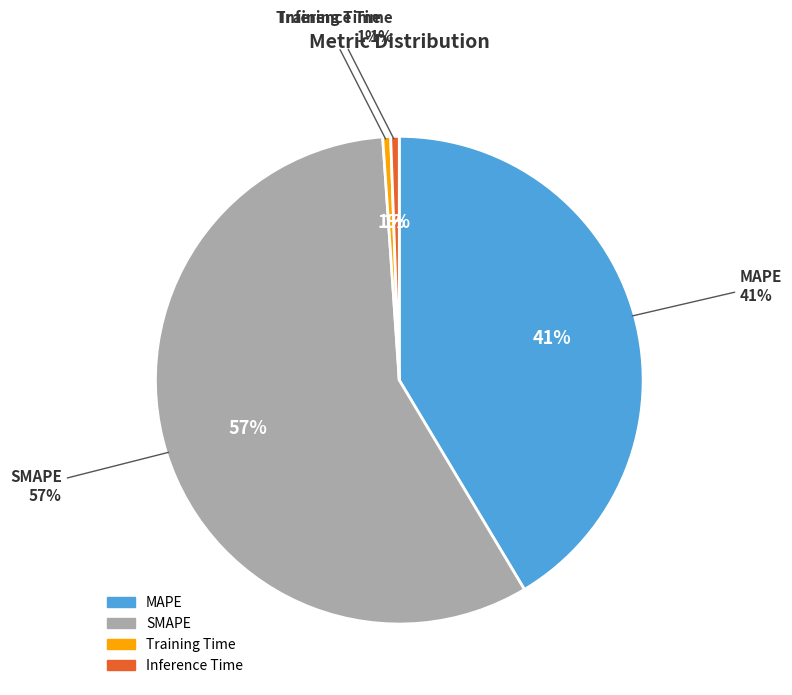

What is the largest slice in the pie chart?

SMAPE